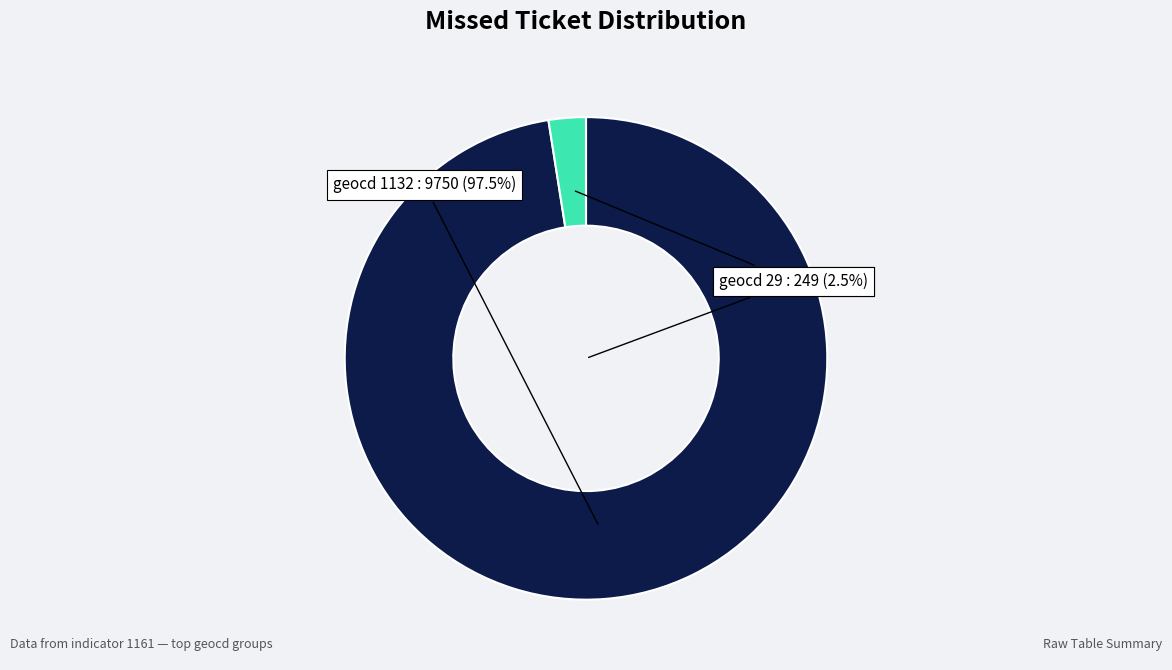

What is the smallest slice in the pie chart?

29